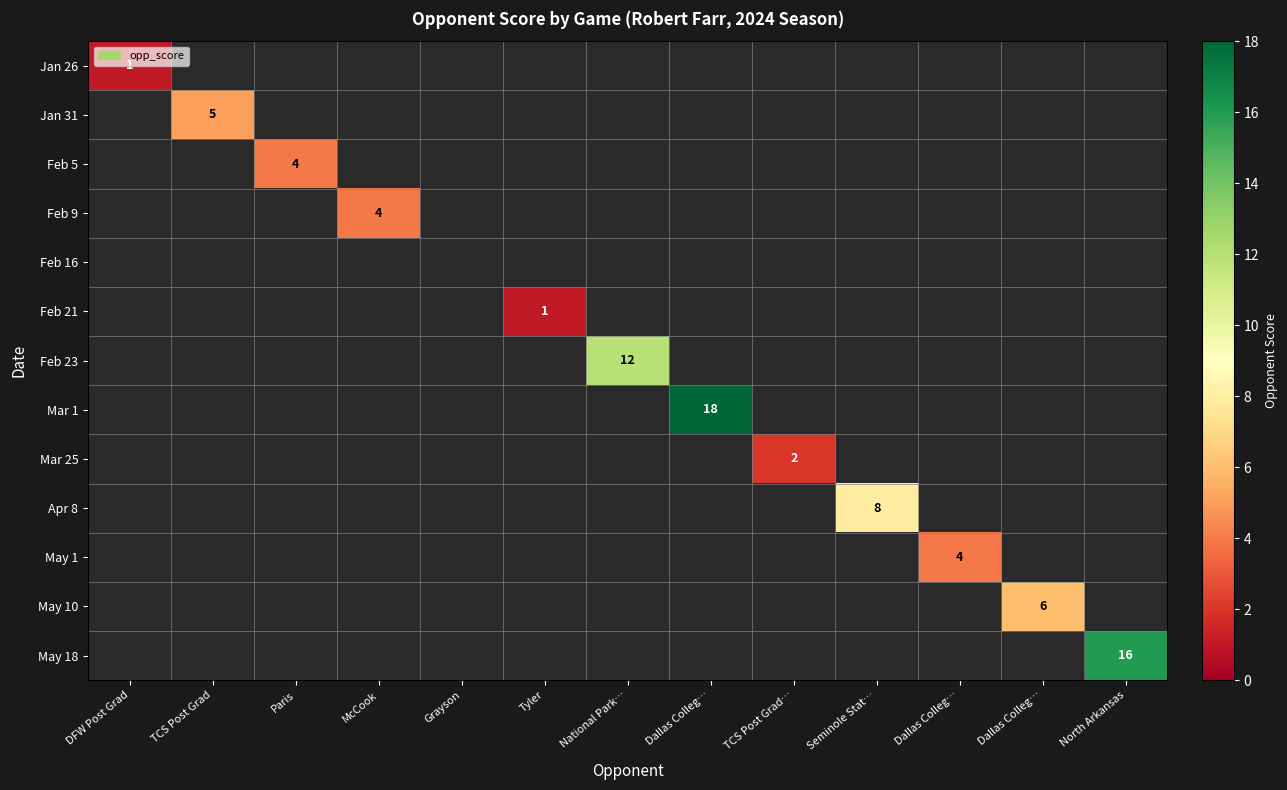

Which category has the highest value across all series?

Dallas Colleg…